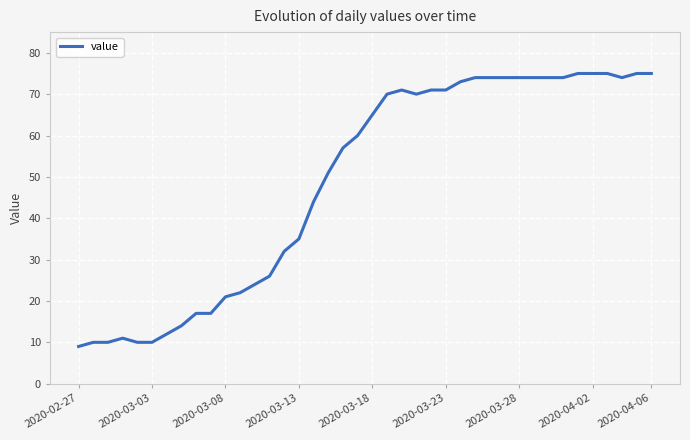

True or false: there are more than 0 points higher than both neighbors.

True